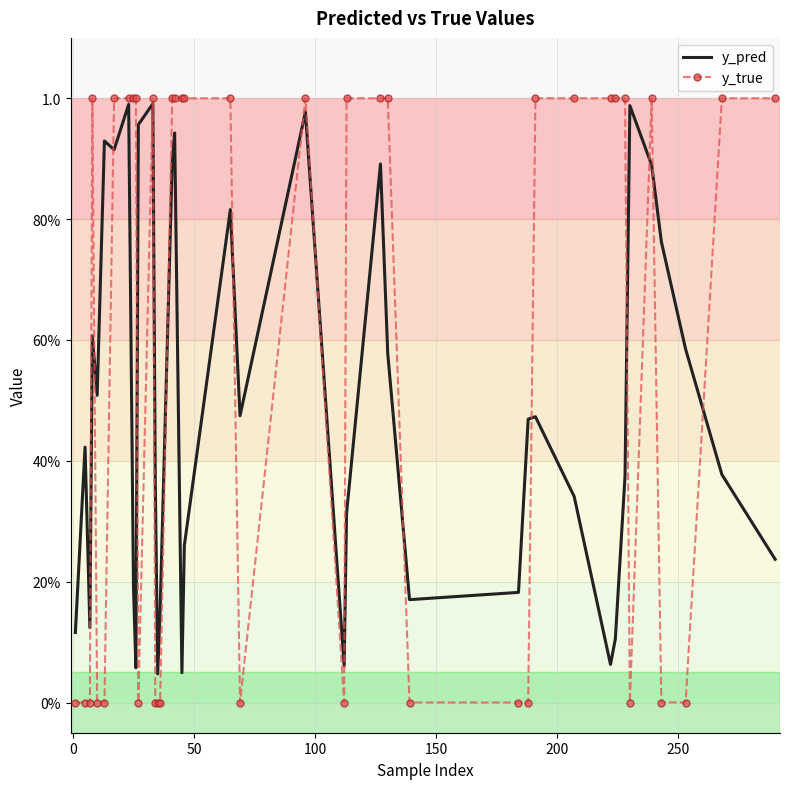

How many intersections are there between y_pred and y_true?

17